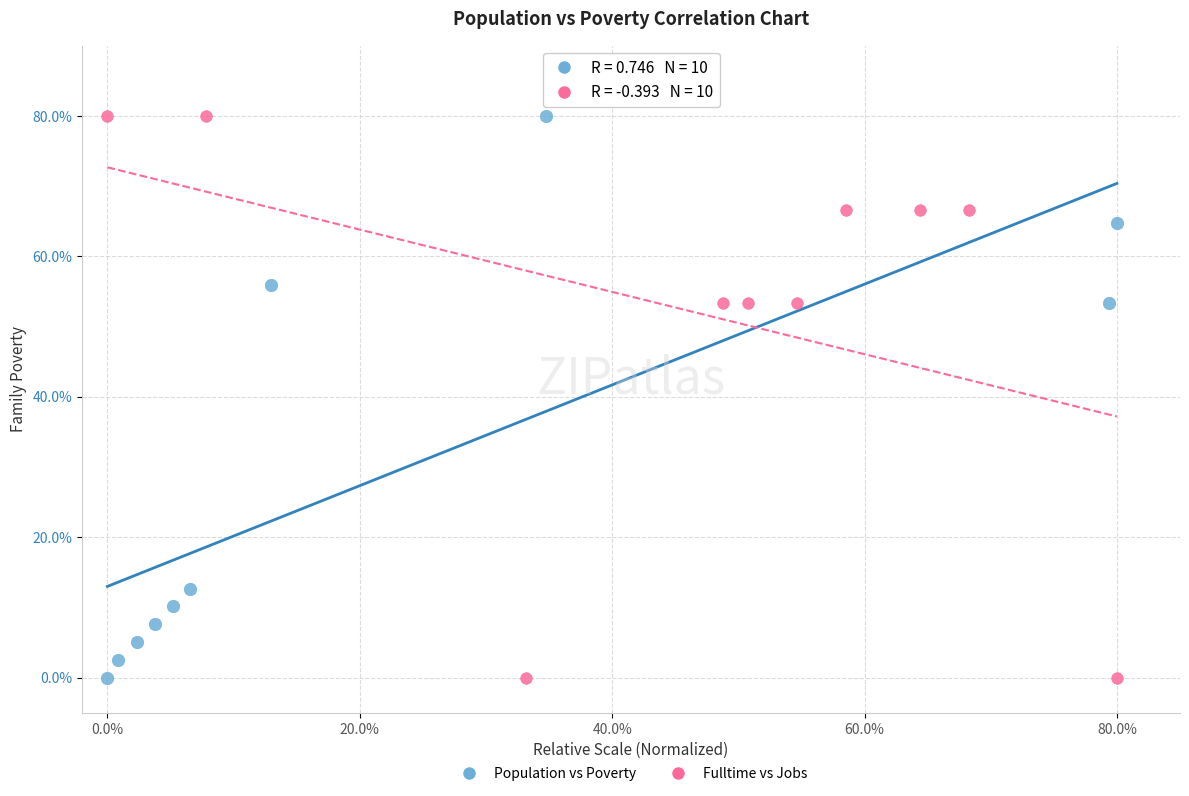

What are all the series names shown in the legend?

Population vs Poverty, Fulltime vs Jobs